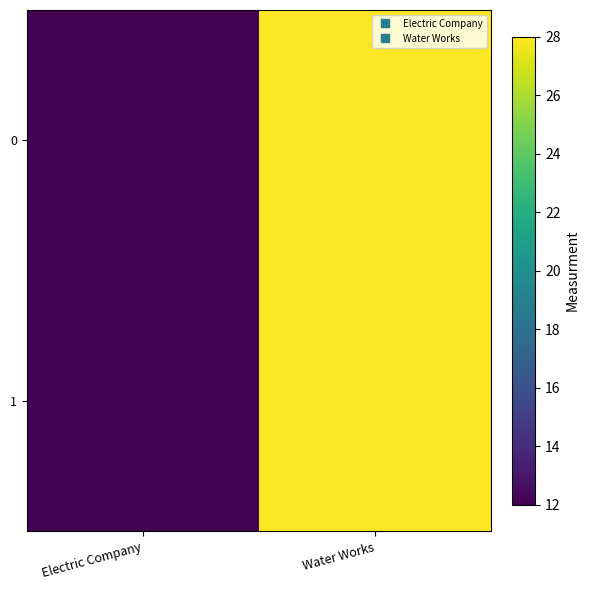

At which category does the chart reach its minimum across all series?

Electric Company